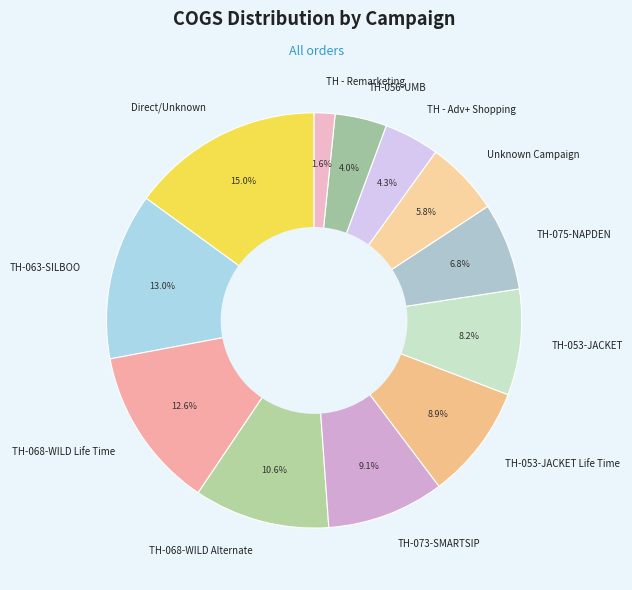

Is TH - Remarketing the majority of the pie?

No